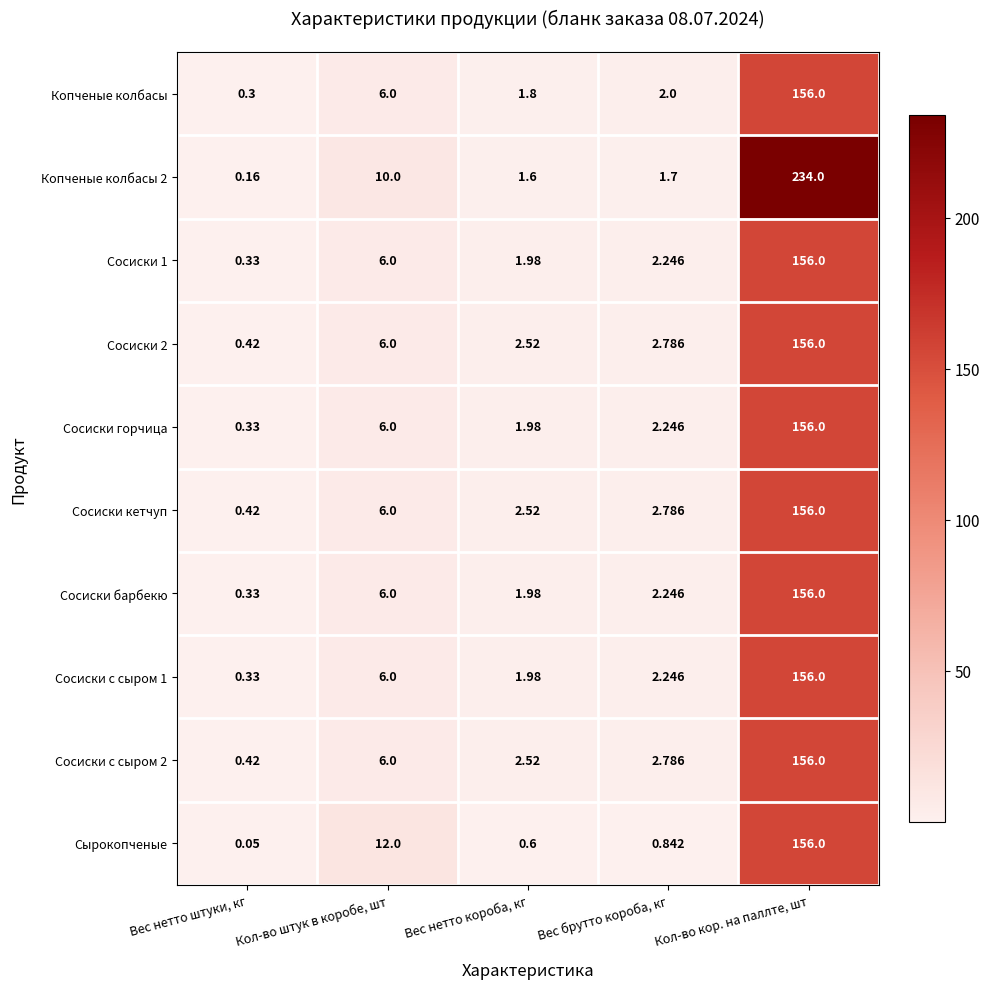

At which category does the chart reach its peak across all series?

Кол-во кор. на паллте, шт